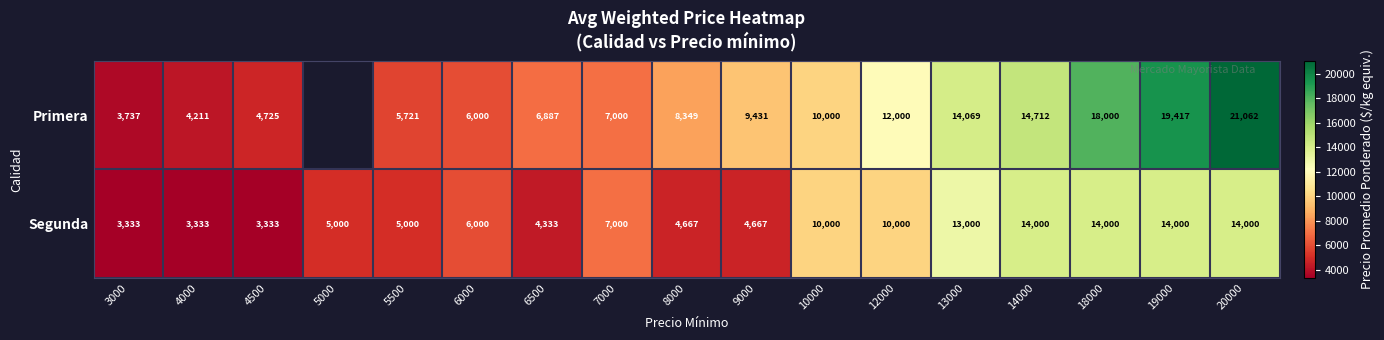

What is the sum of the Segunda values at 5500 and 6500?

9333